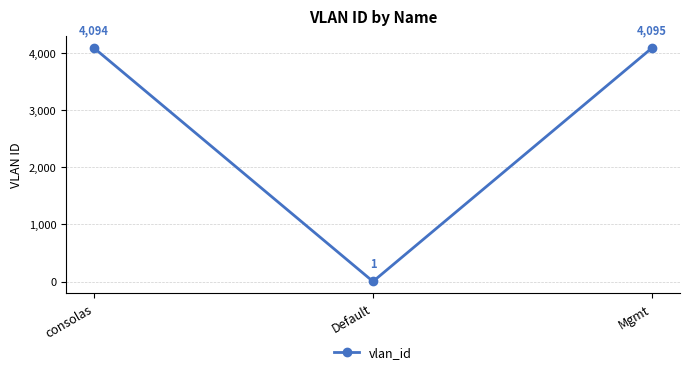

Does the chart display data point markers on the line(s)?

Yes